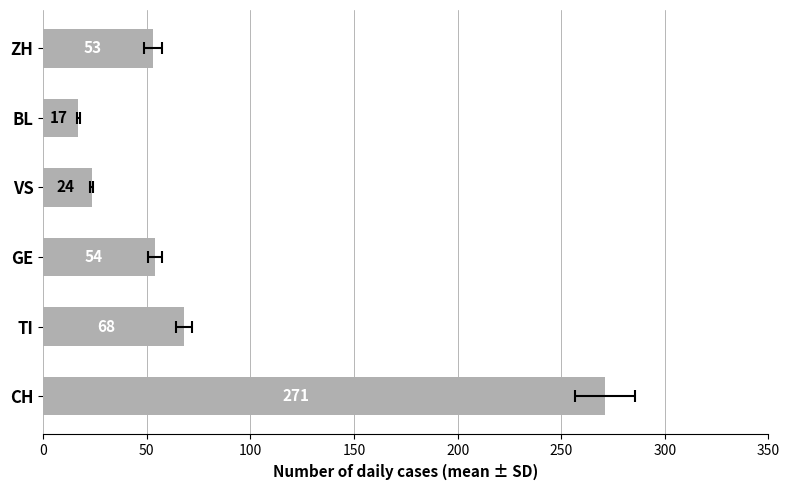

What is the sum of all values?

486.7